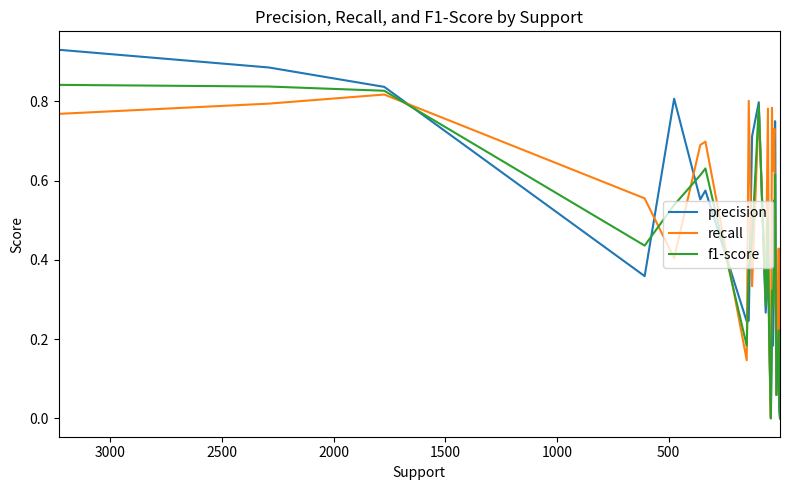

How many lines are shown in the chart?

3